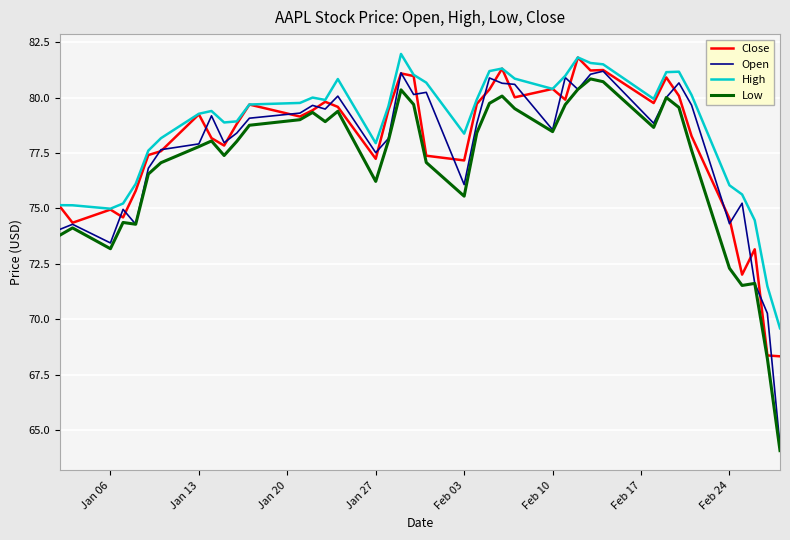

What is the maximum value for Low?

80.8